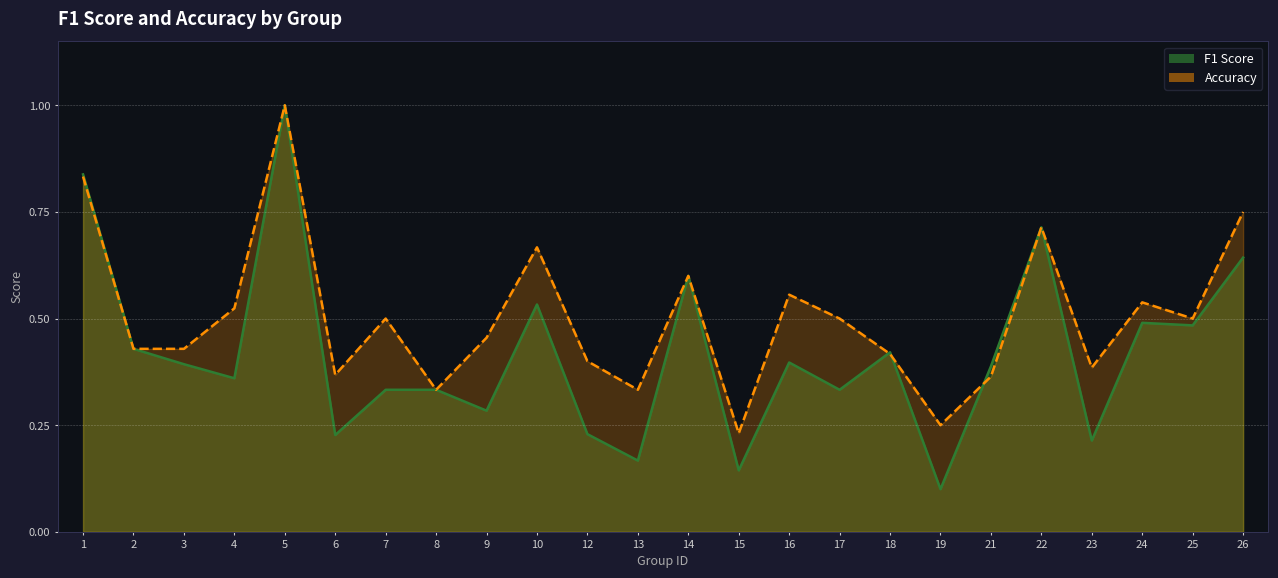

The value of accuracy at 26 is 0.8. True or false?

True